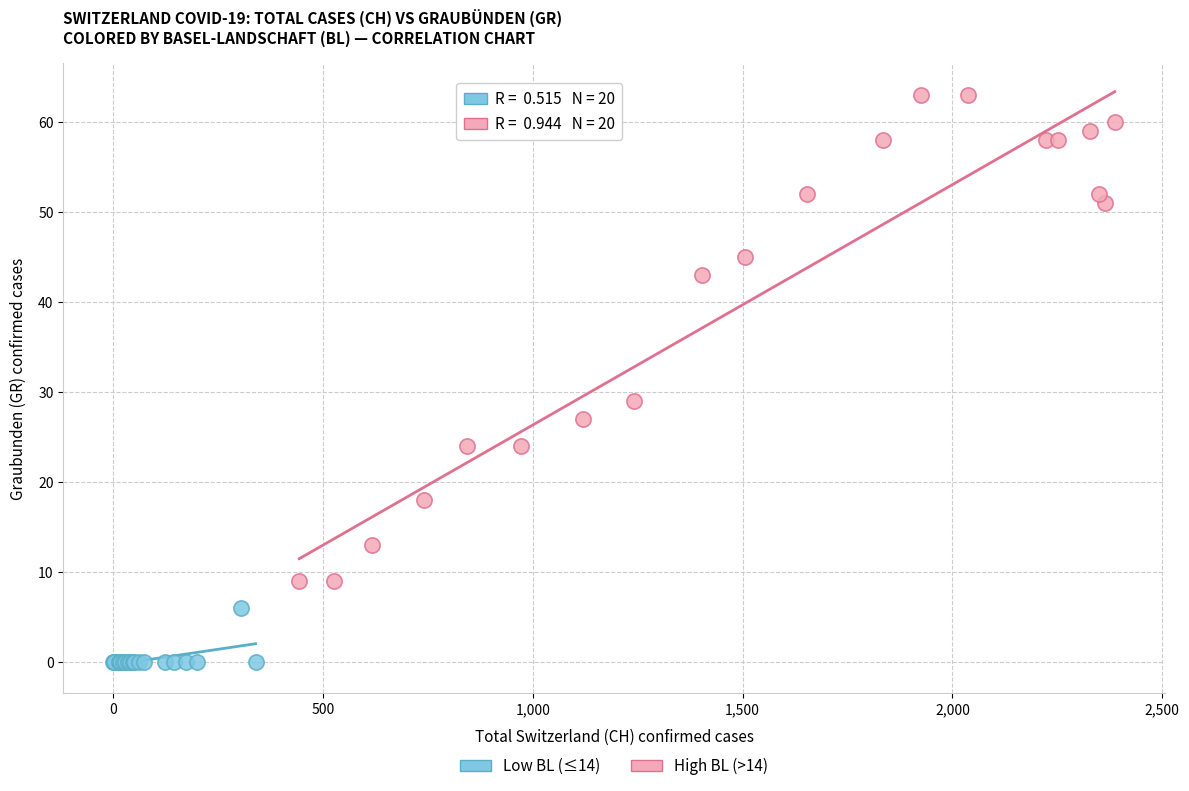

Which series has the largest Y range (max minus min)?

High BL (>14)